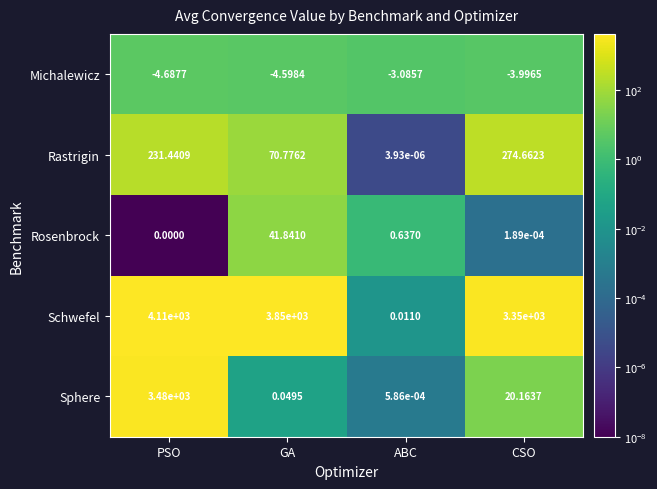

Which series has the largest total across all categories?

Schwefel